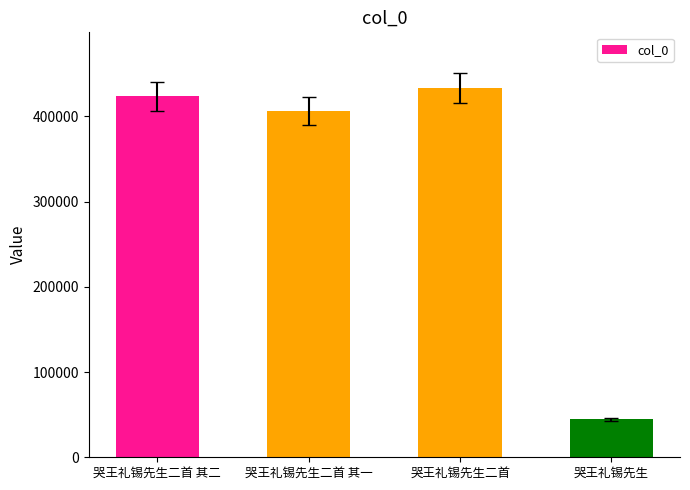

What is the average value?

326952